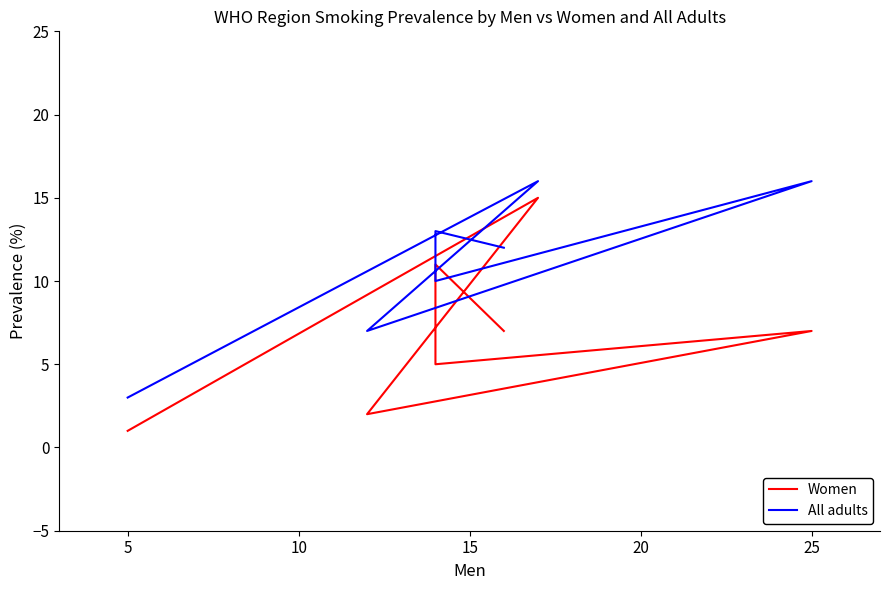

Which series changed the most between 15 and 20?

All adults